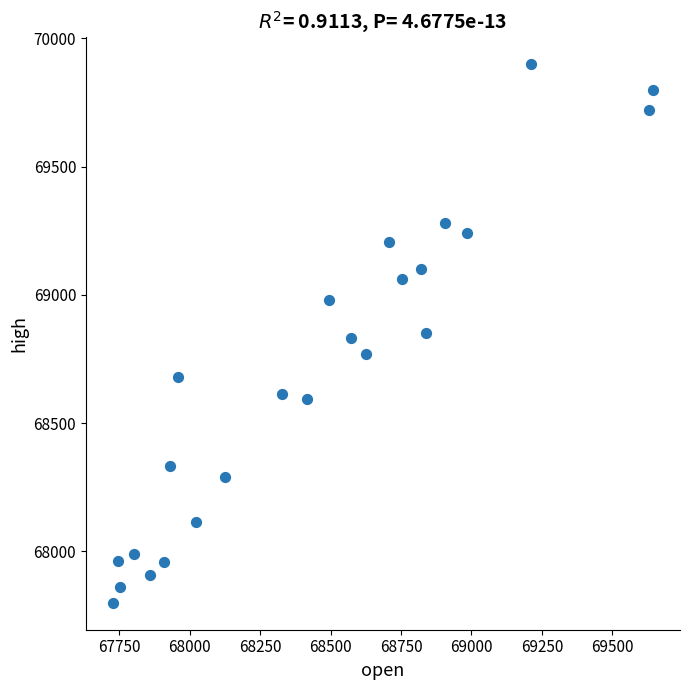

What is the range of Y values (max minus min)?

2100.0